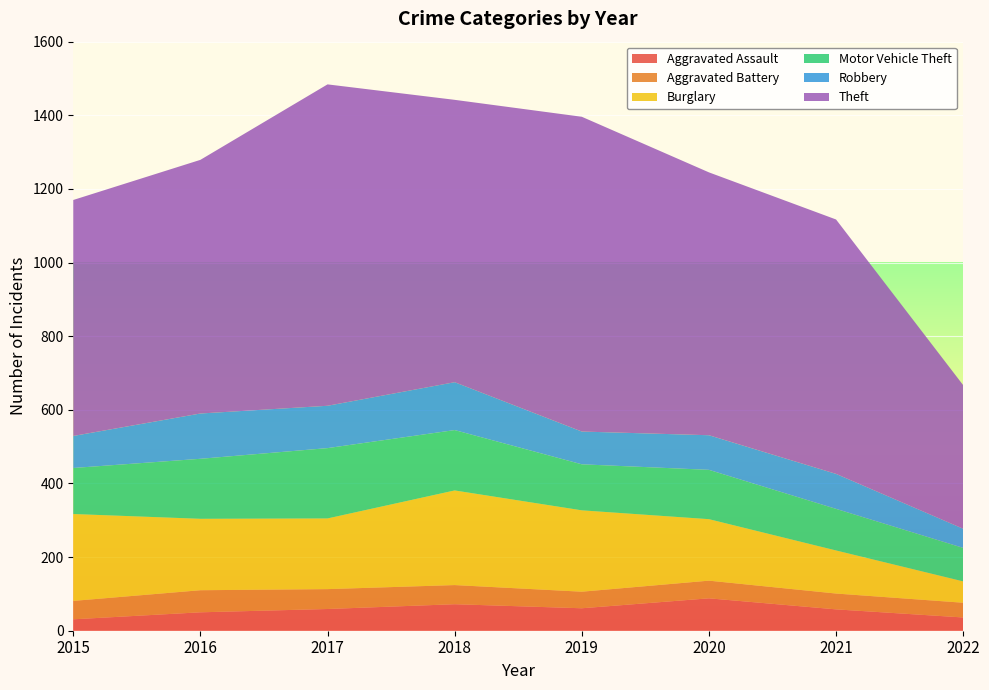

Reading left to right, what are all the values shown in this chart?

Aggravated Assault: 31	50	59	72	61	88	58	36
Aggravated Battery: 50	60	54	52	45	48	43	40
Burglary: 236	194	192	257	221	167	117	58
Motor Vehicle Theft: 125	163	191	164	125	134	113	91
Robbery: 87	123	115	130	89	94	95	52
Theft: 641	689	873	767	855	714	691	390